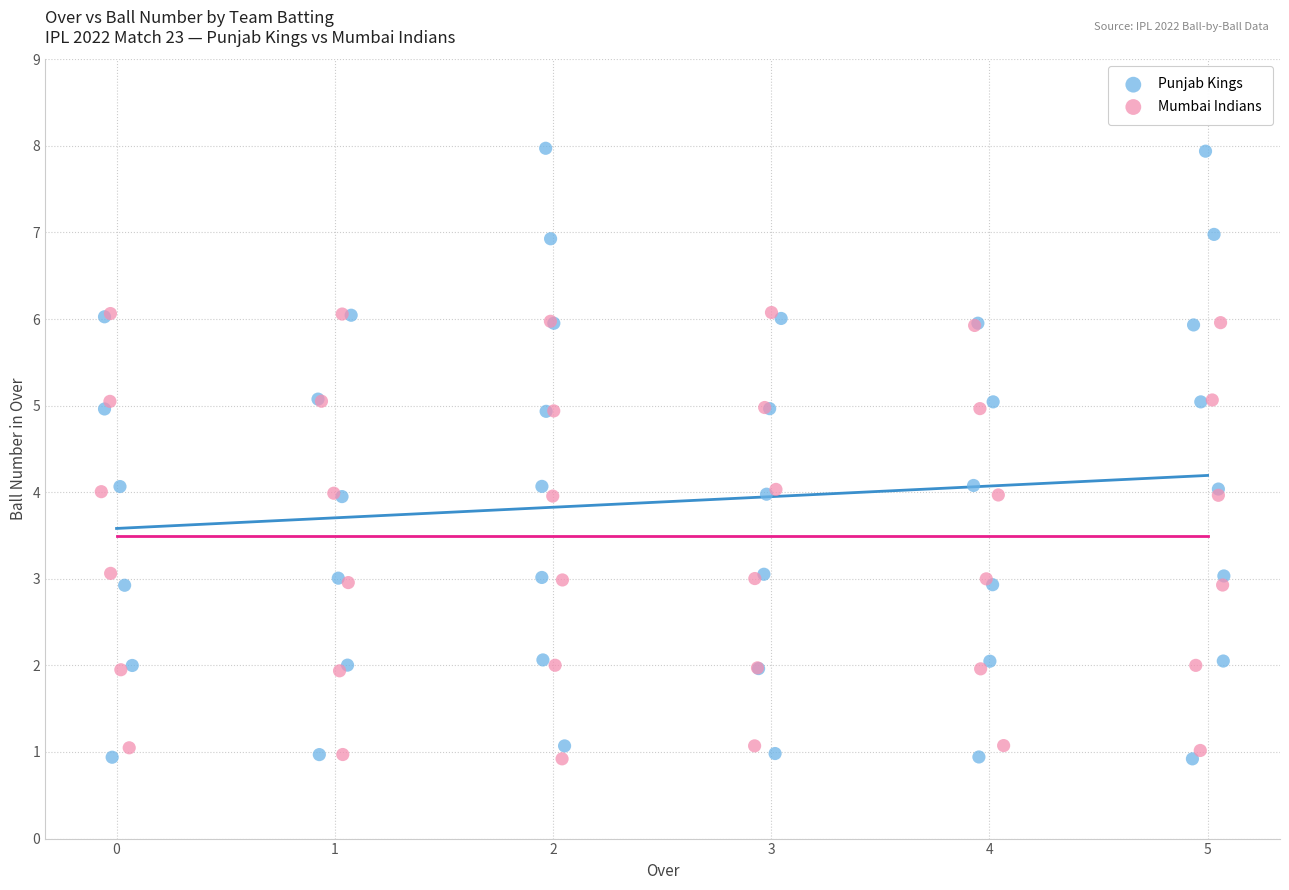

Which series has the widest spread of Y values?

Punjab Kings